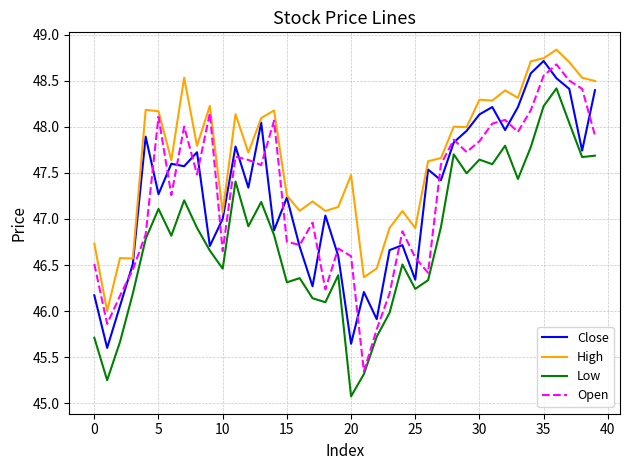

In High, how many points are lower than both neighbors (excluding endpoints)?

13